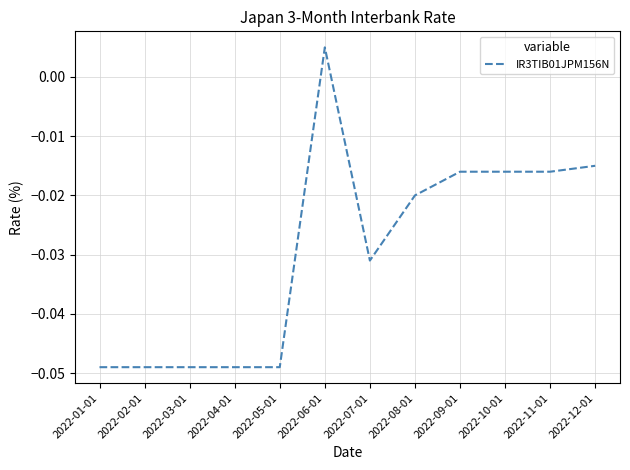

How many values are above zero?

1